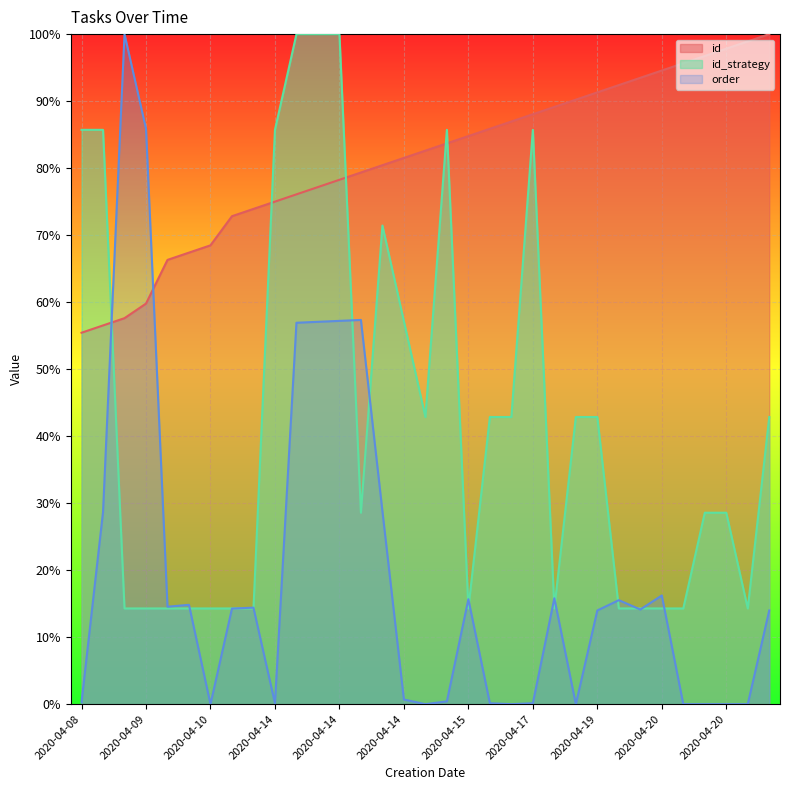

At how many categories does at least one series exceed 58?

33